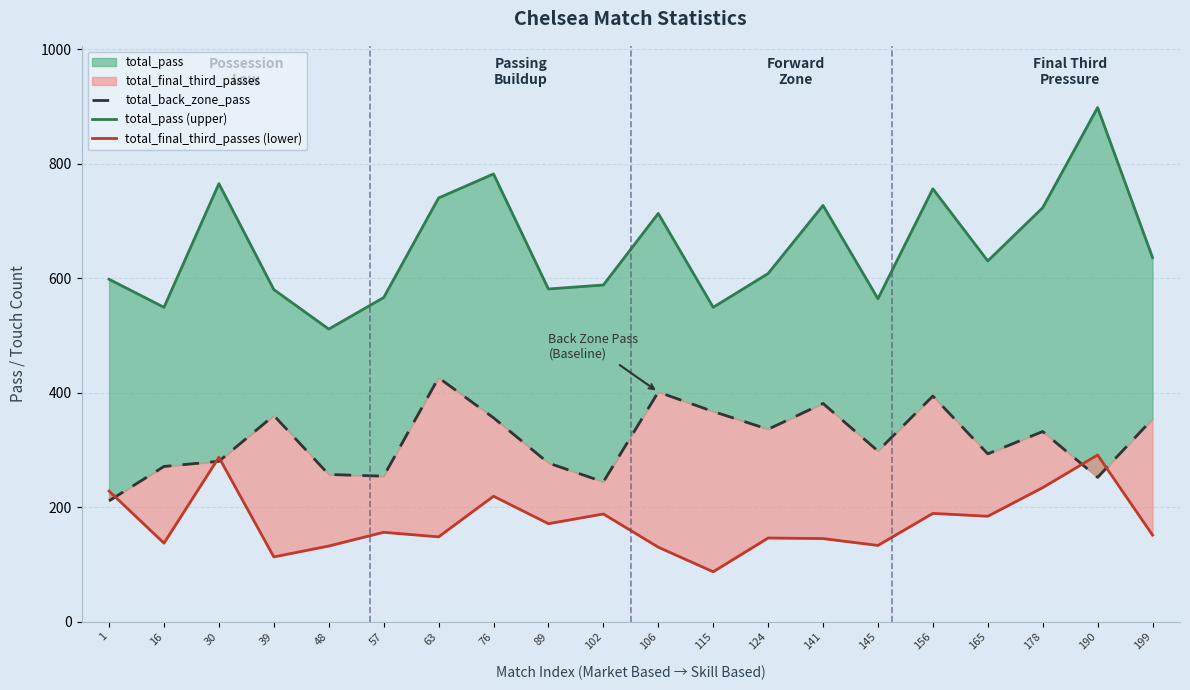

At how many categories does at least one series exceed 198?

20